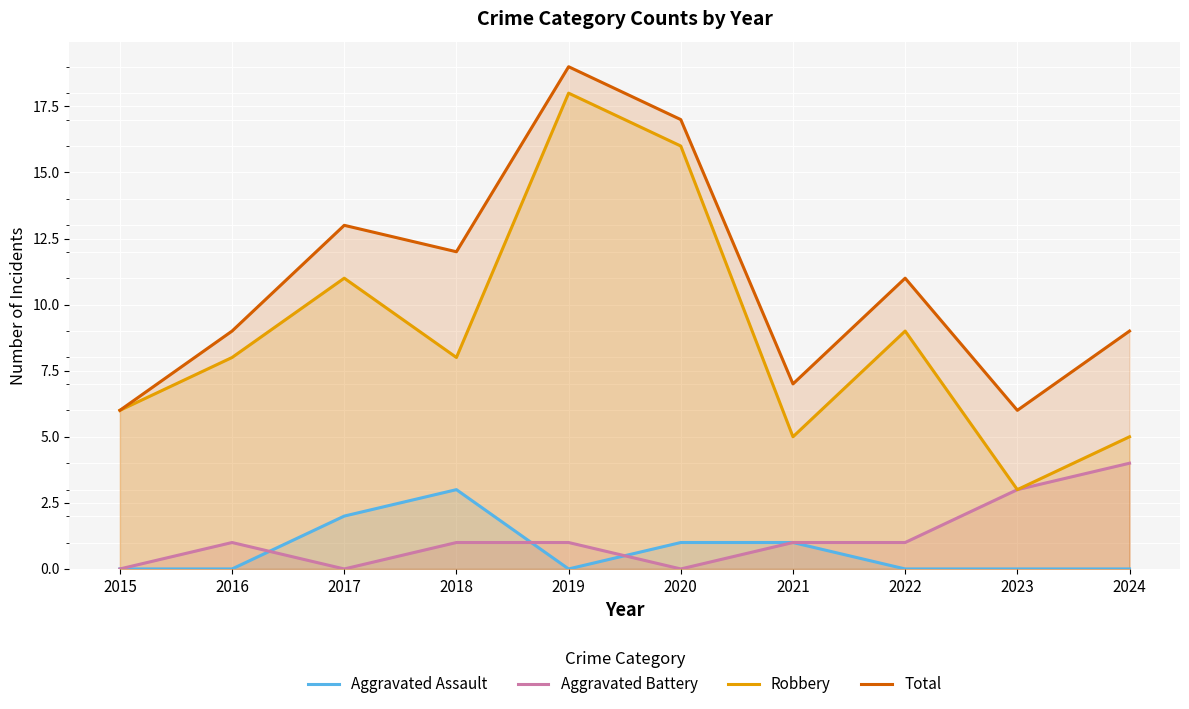

What is the average value of the Aggravated Battery series?

1